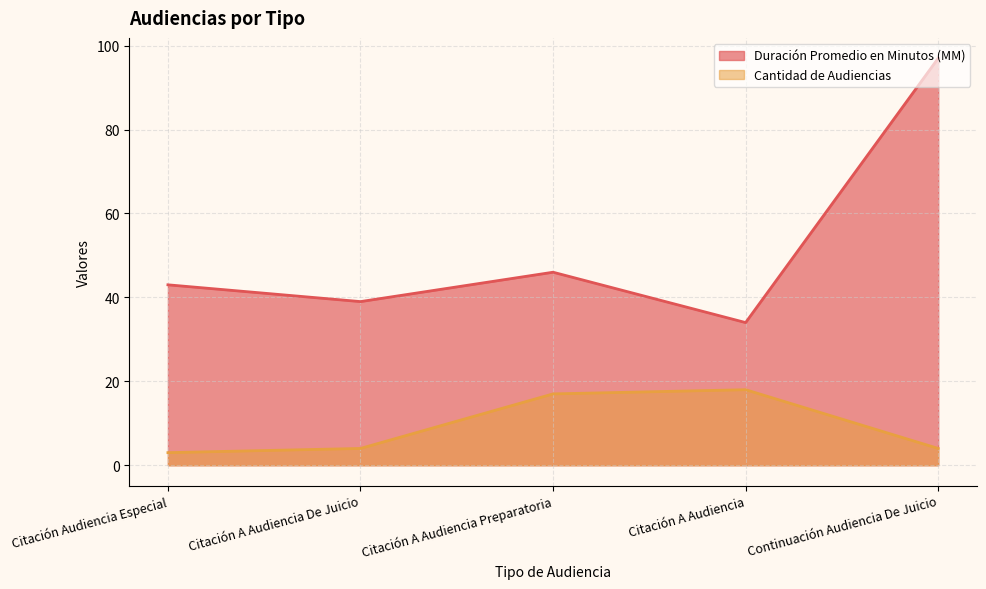

What value does the Duración Promedio en Minutos (MM) series have at Citación A Audiencia Preparatoria, to the nearest 5?

45